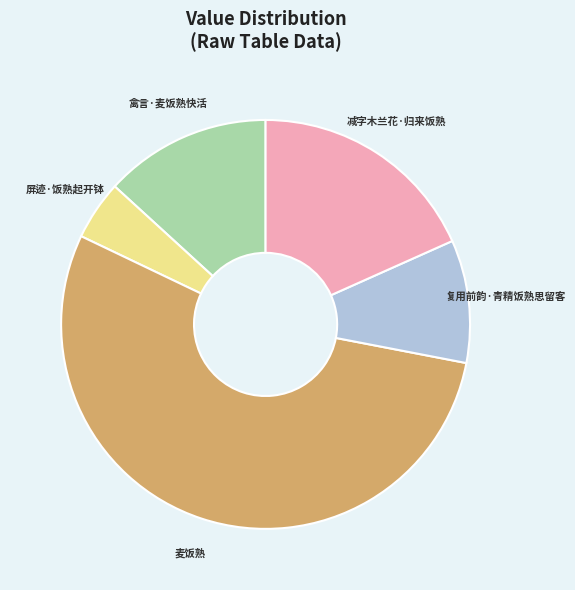

Is it true that 屏迹·饭熟起开钵 is 5% of the pie?

True